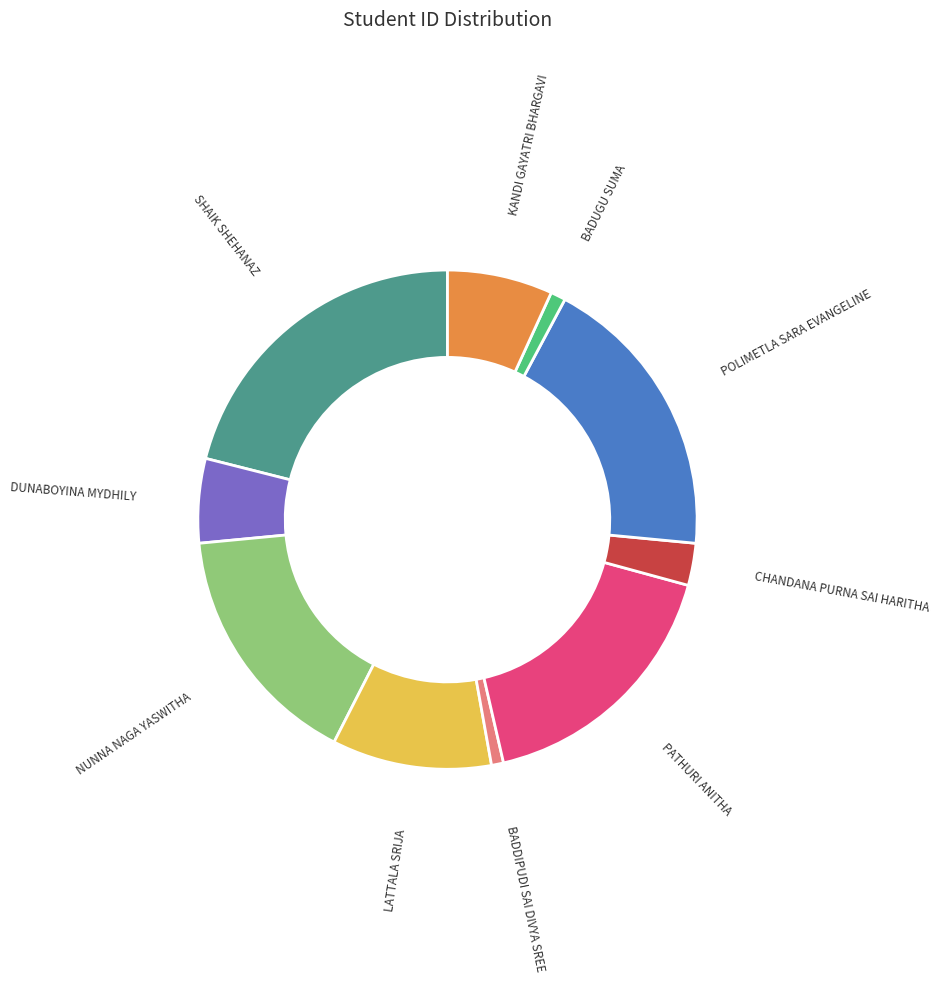

How many slices are in this pie chart?

10